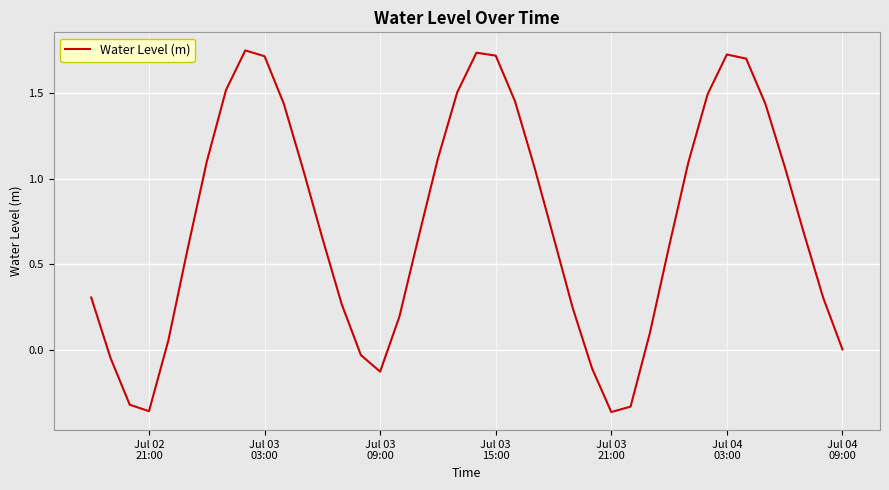

Reading left to right, transcribe all the data shown in this chart.

0.3	-0.0	-0.3	-0.4	0.1	0.6	1.1	1.5	1.7	1.7	1.4	1.1	0.7	0.3	-0.0	-0.1	0.2	0.7	1.1	1.5	1.7	1.7	1.5	1.1	0.7	0.2	-0.1	-0.4	-0.3	0.1	0.6	1.1	1.5	1.7	1.7	1.4	1.1	0.7	0.3	0.0